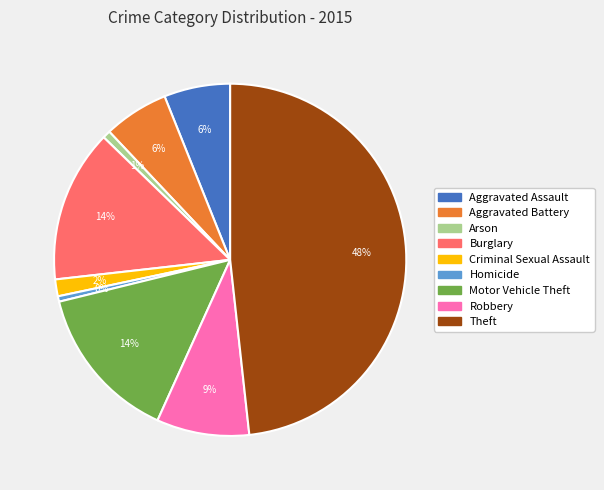

To the nearest percent, what is the difference between the largest and smallest slice percentages?

48%